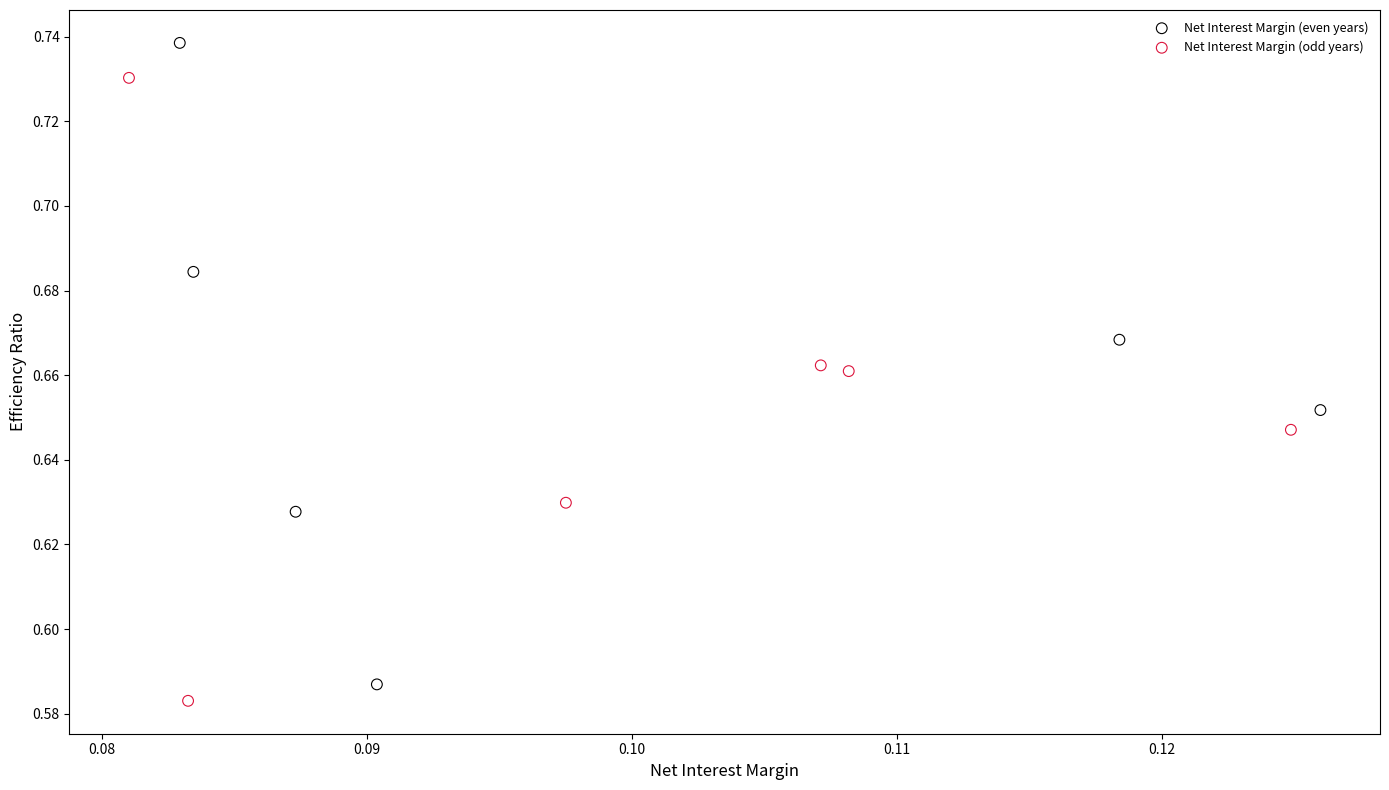

Which series has the largest Y range (max minus min)?

Net Interest Margin (even years)